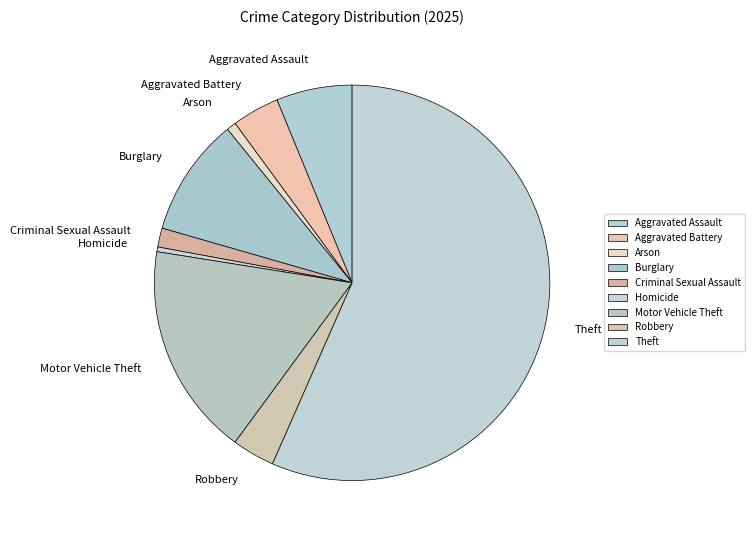

What is the majority slice?

Theft